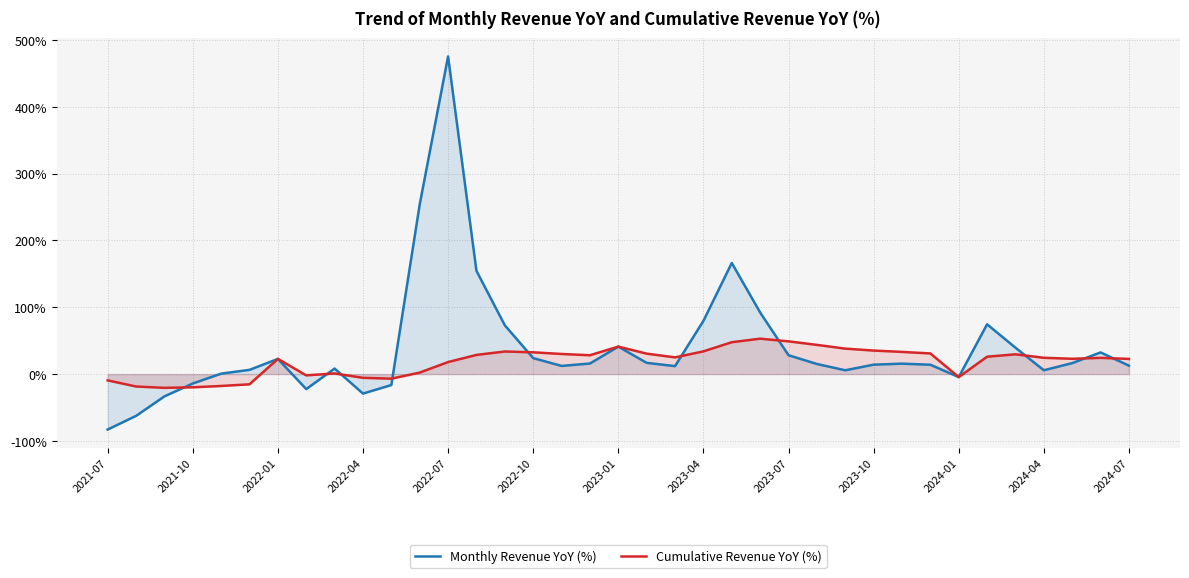

True or false: Cumulative Revenue YoY (%) and Monthly Revenue YoY (%) cross at least once.

True